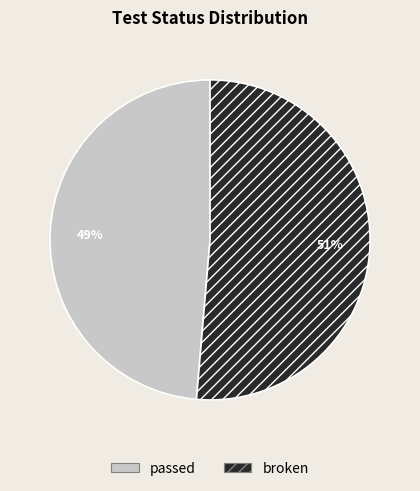

What percentage is the passed slice, to the nearest percent?

49%